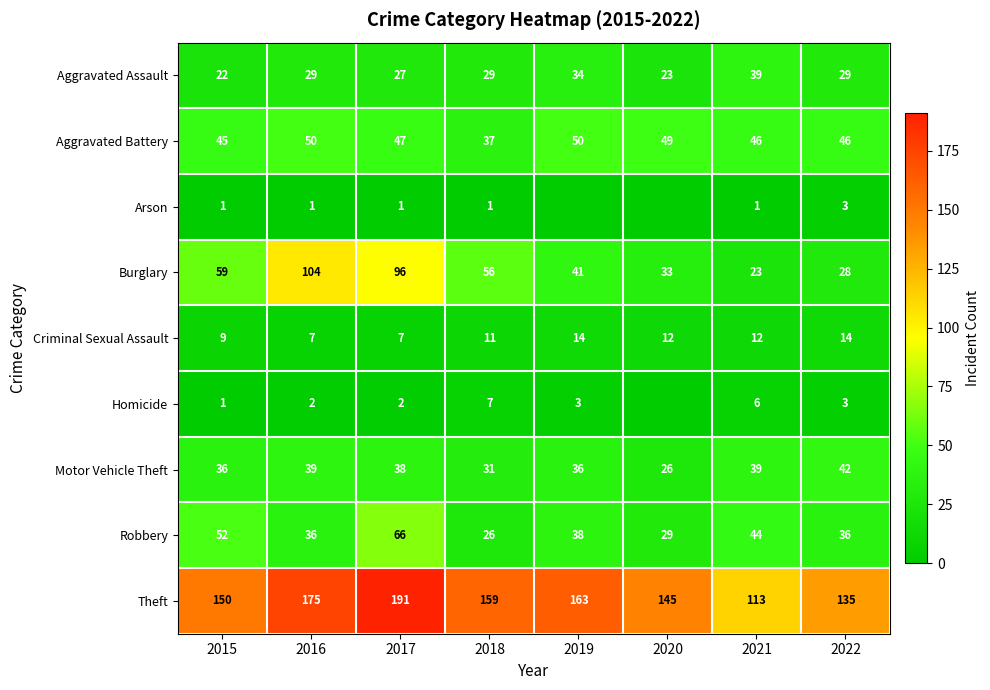

What is the difference between the second highest and minimum values in the Motor Vehicle Theft series?

13